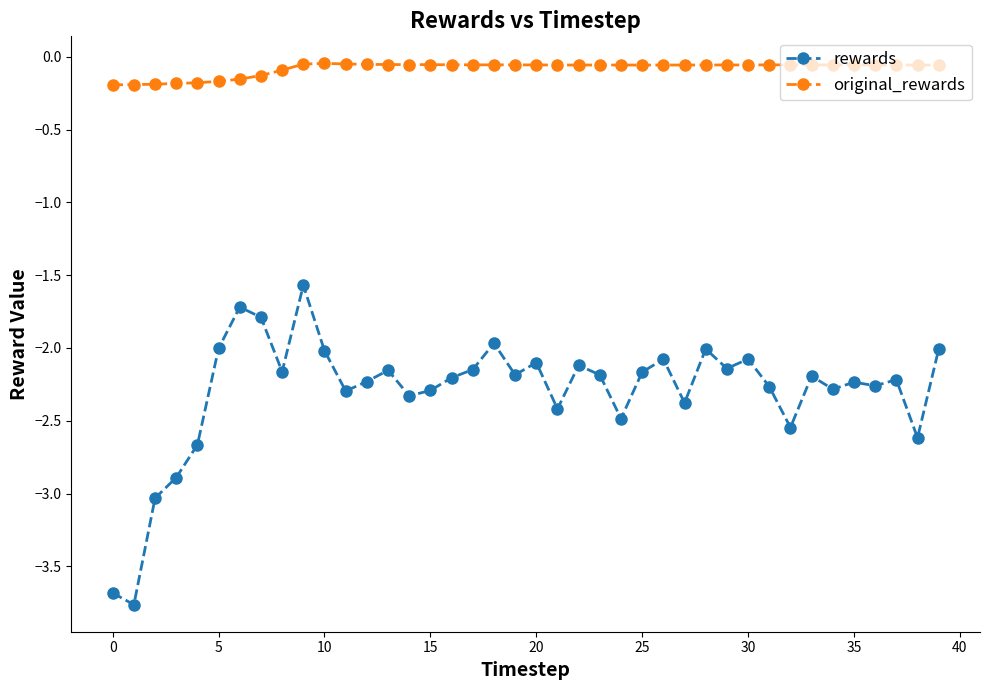

Which series has the largest total across all categories?

original_rewards